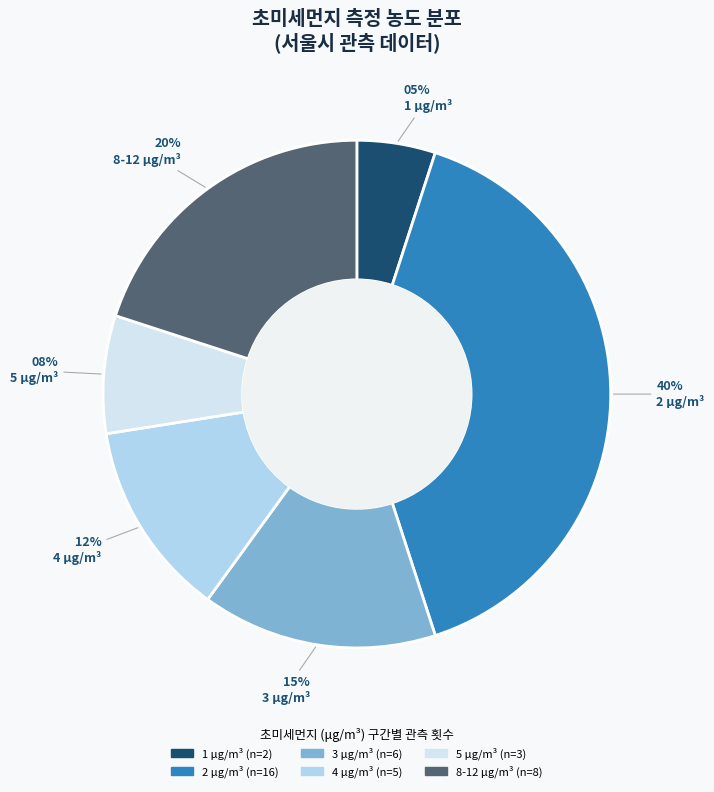

To the nearest percent, what is the average slice percentage?

17%